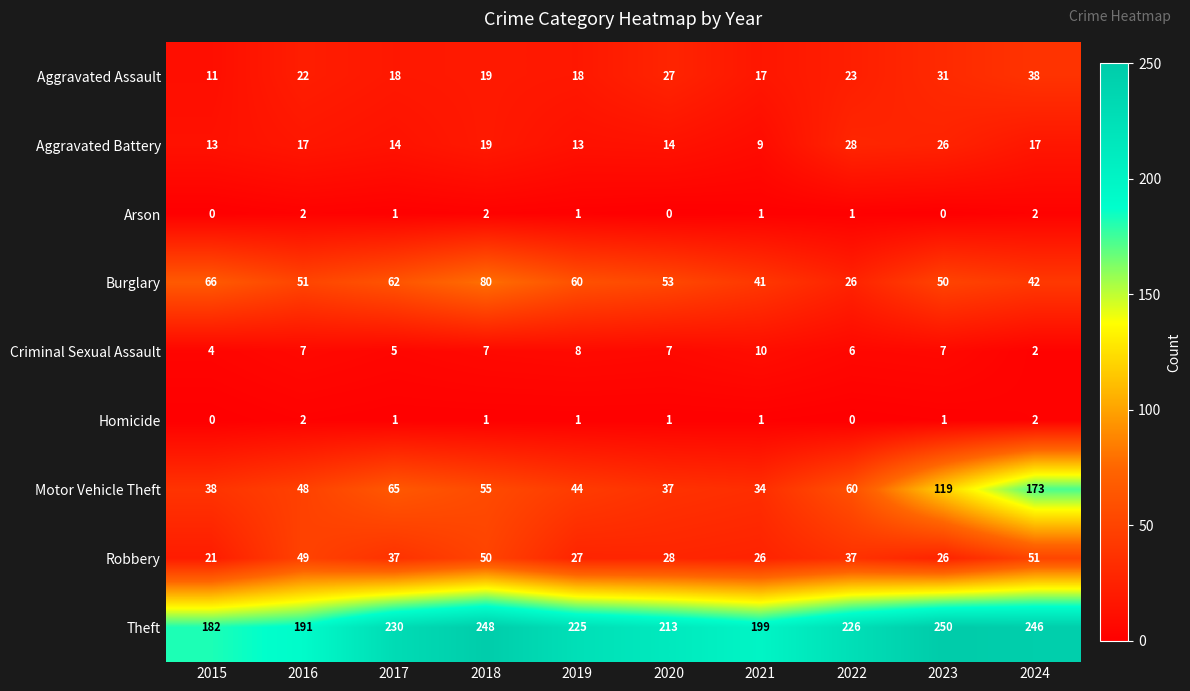

At 2022, list the series in order from largest to smallest.

Theft, Motor Vehicle Theft, Robbery, Aggravated Battery, Burglary, Aggravated Assault, Criminal Sexual Assault, Arson, Homicide